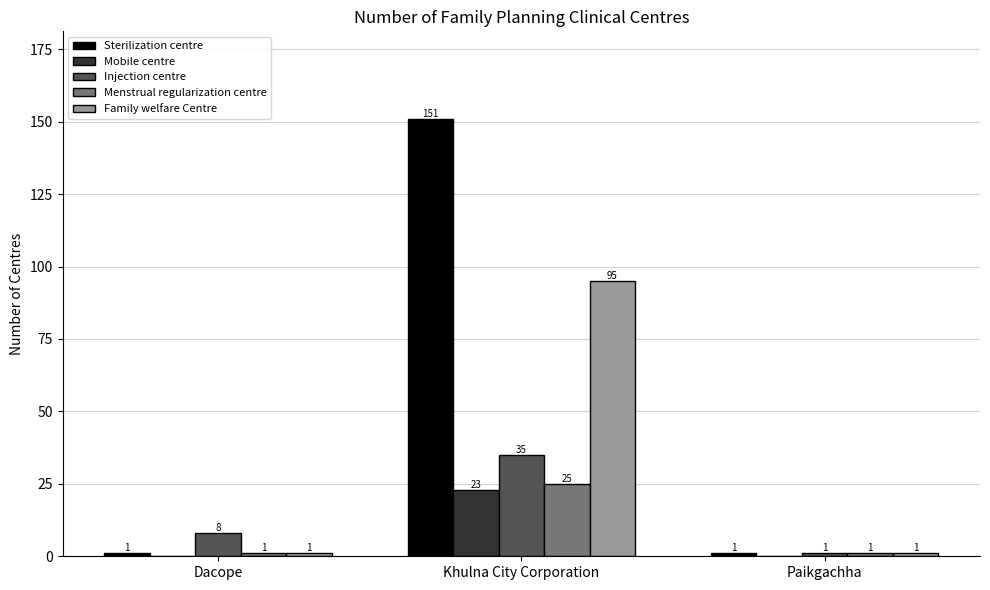

True or false: Menstrual regularization centre has a value of 1 at Paikgachha.

True